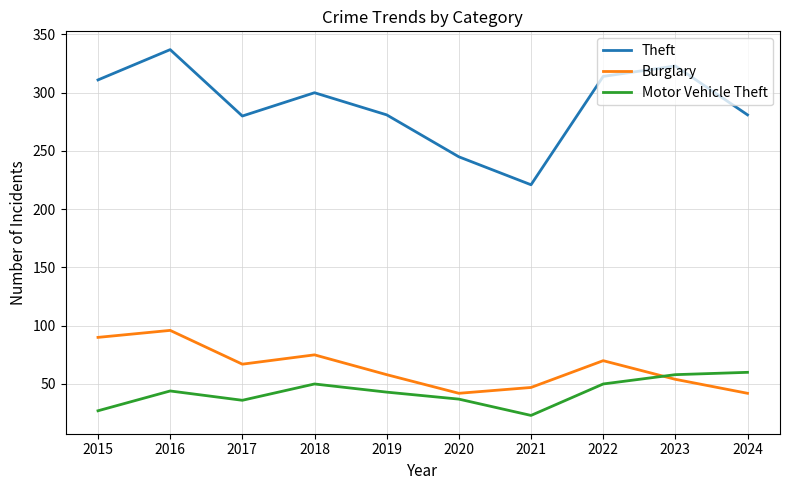

Count the number of data series in this chart.

3